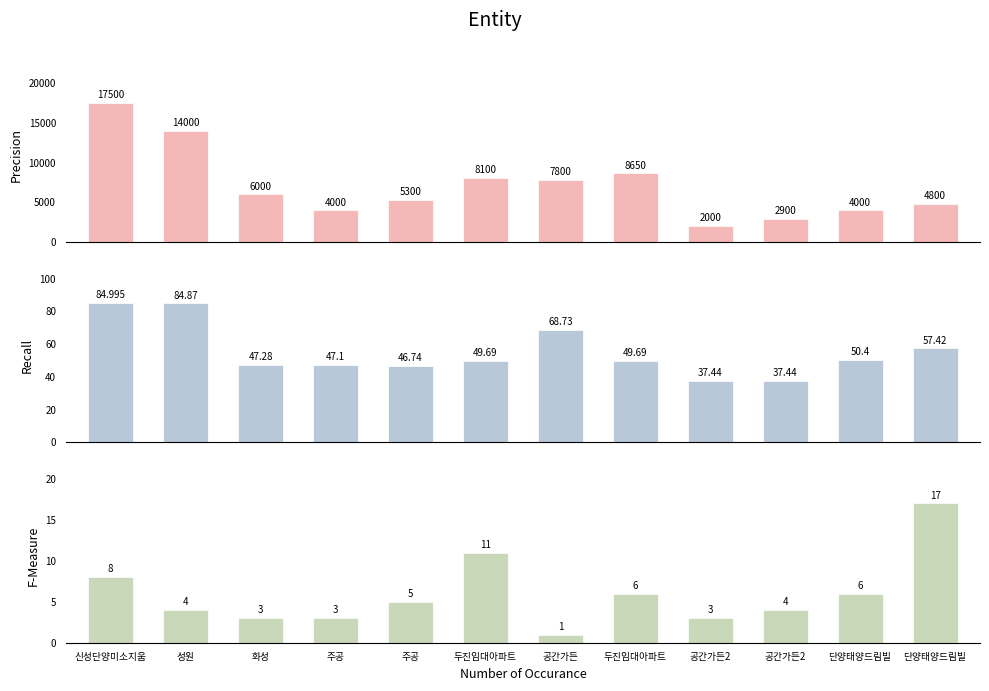

Where is F-Measure nearest to the value 9?

신성단양미소지움